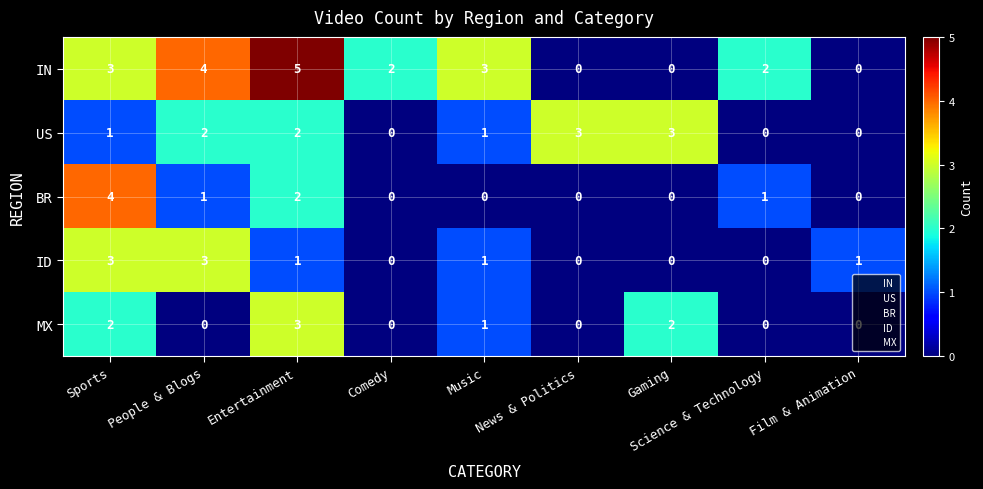

At People & Blogs, list the series in order from largest to smallest.

IN, ID, US, BR, MX